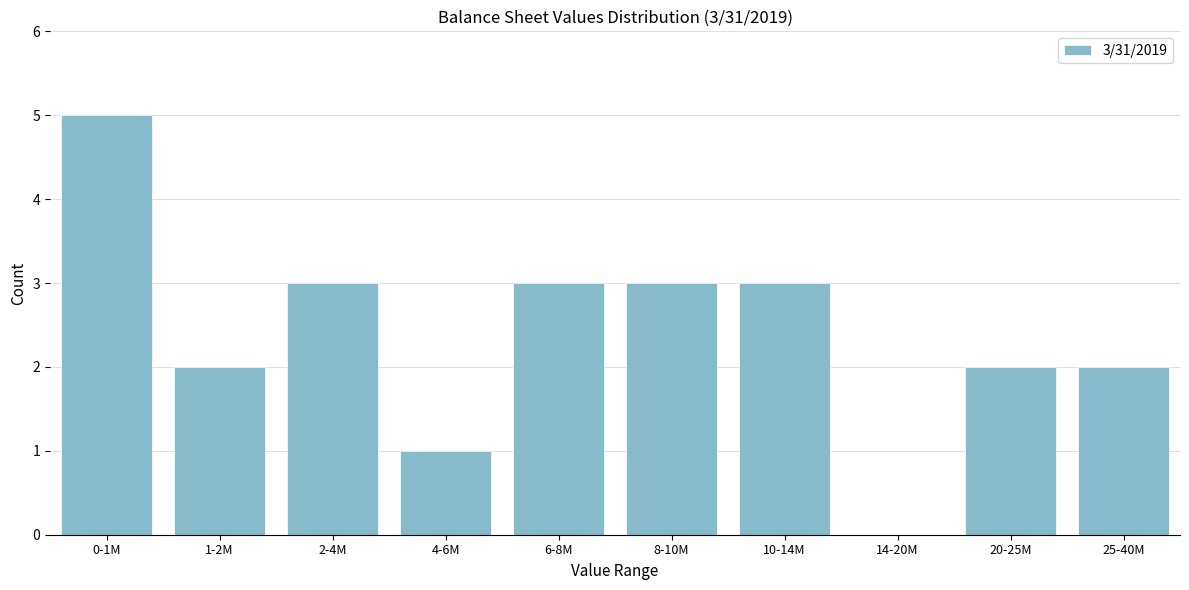

Reading left to right, extract all data points from this chart.

0-1M=5	1-2M=2	2-4M=3	4-6M=1	6-8M=3	8-10M=3	10-14M=3	14-20M=0	20-25M=2	25-40M=2